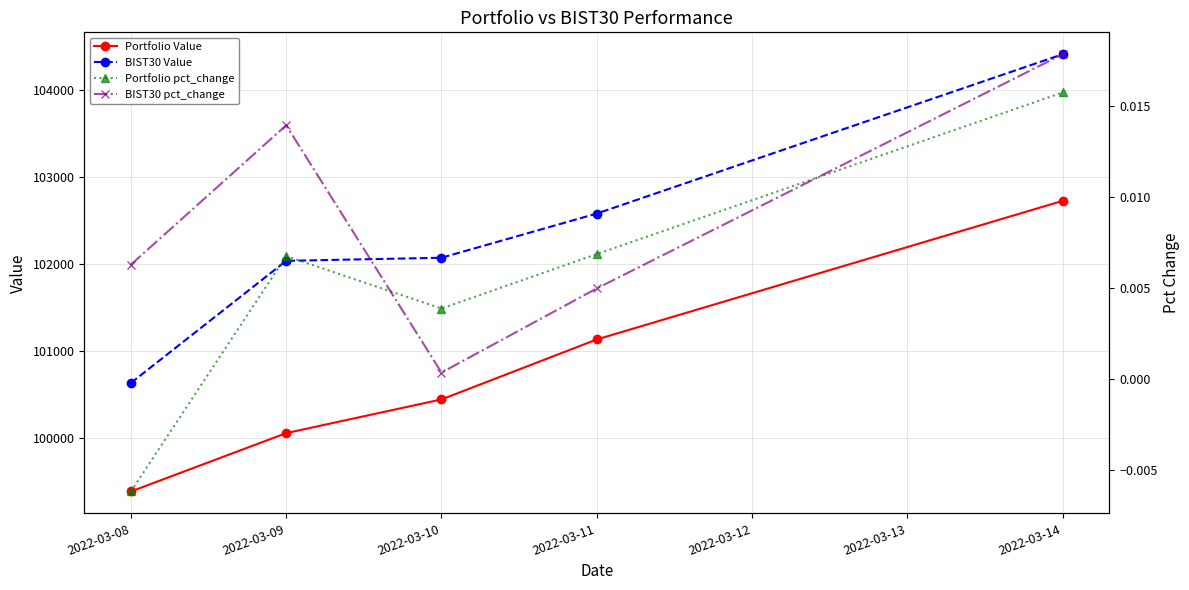

At how many categories does at least one series exceed 51272?

5